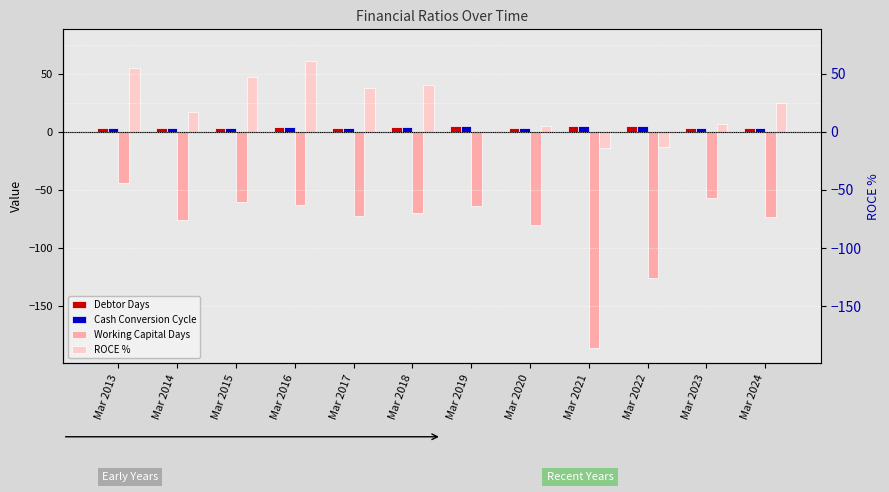

What is the value of the Working Capital Days bar at the 7th from the left?

-64